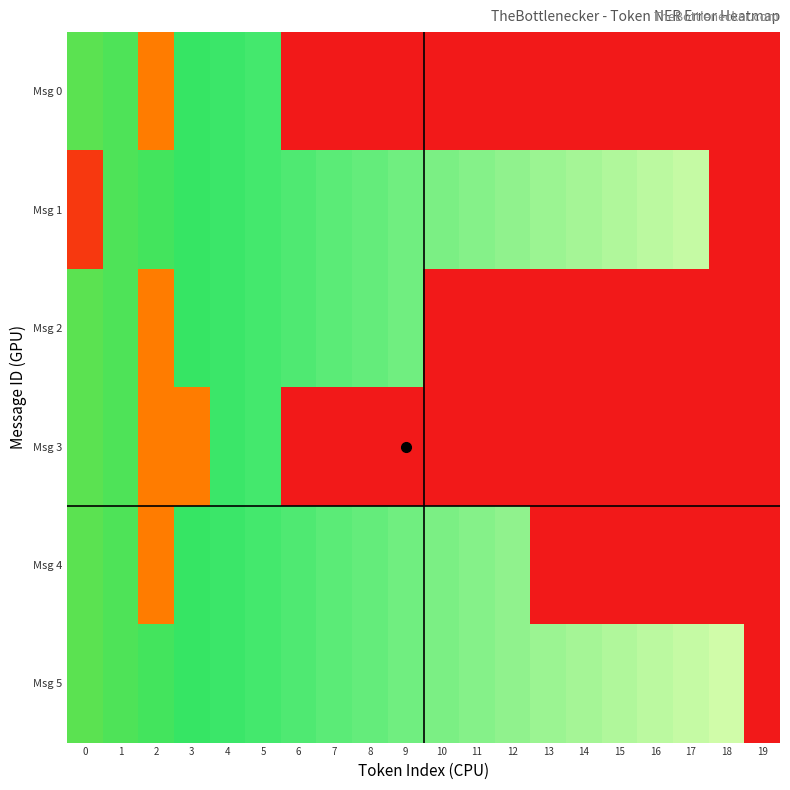

Which category has the lowest value across all series?

6